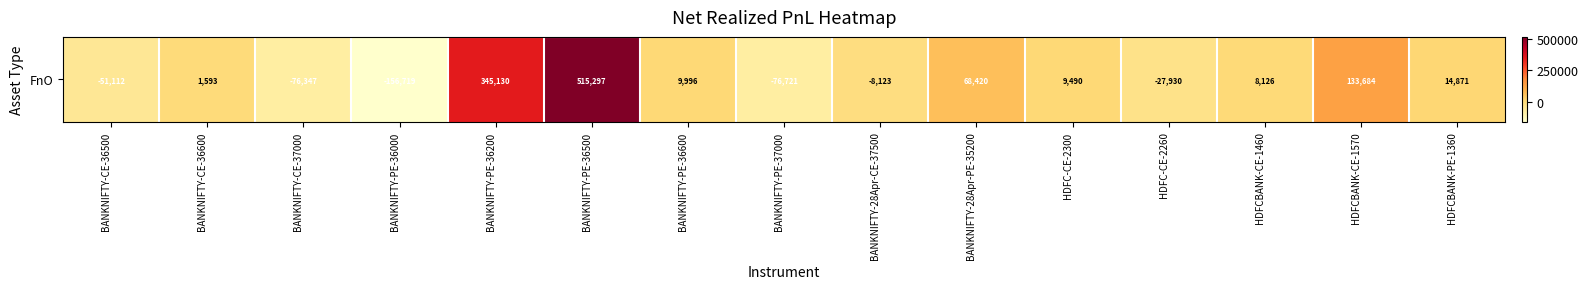

Where does the data first go above 8125?

BANKNIFTY-PE-36200